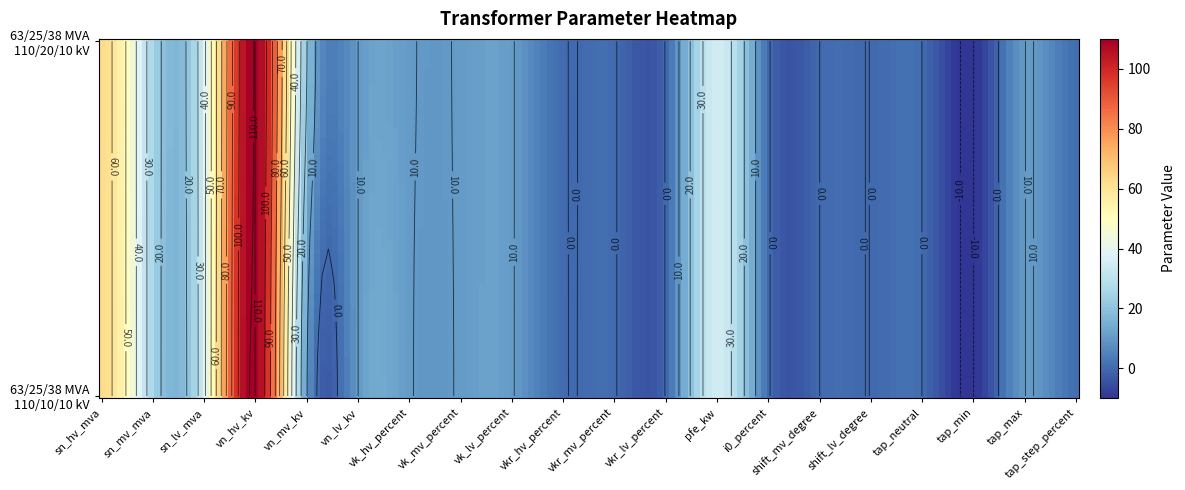

How many data points does each series have?

20